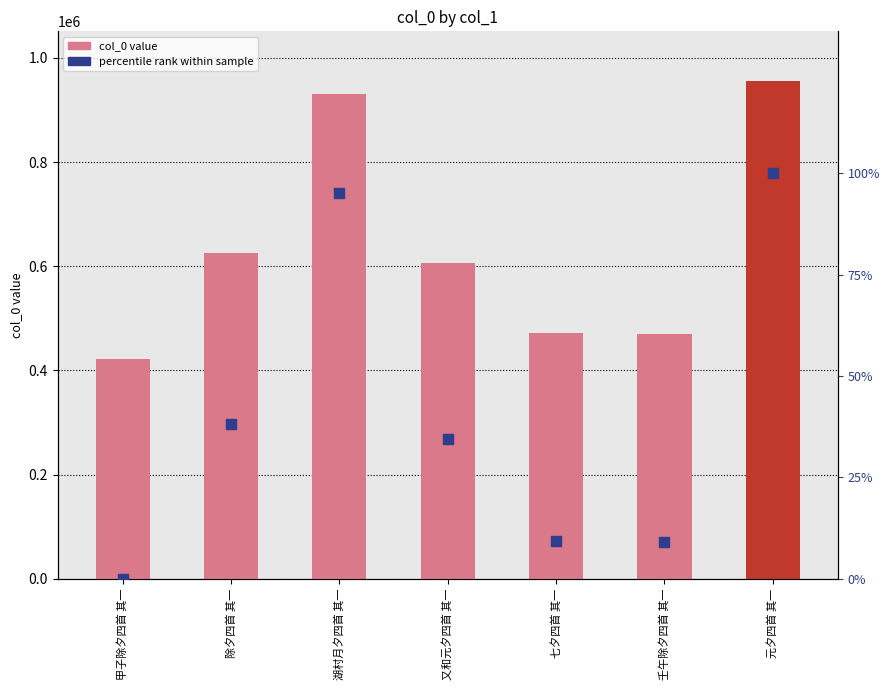

What are all the series names shown in the legend?

col_0, percentile rank